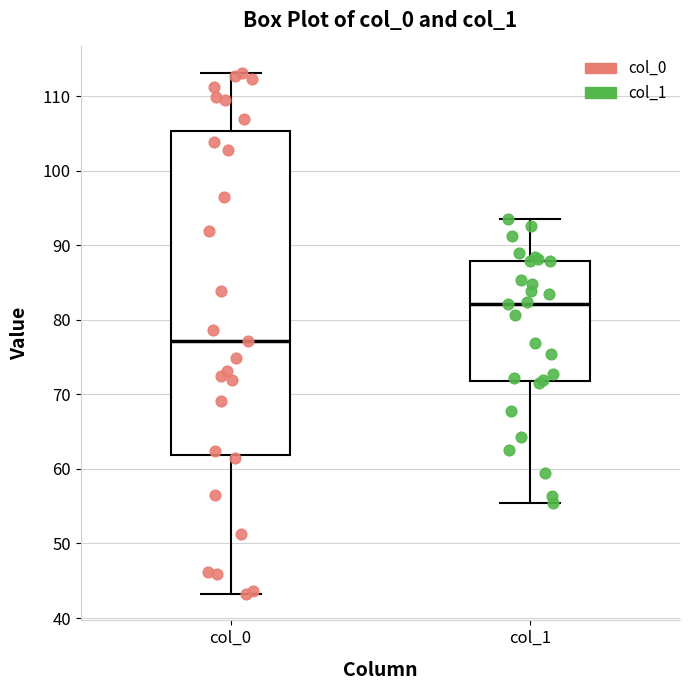

Which box has the lowest median line?

col_0